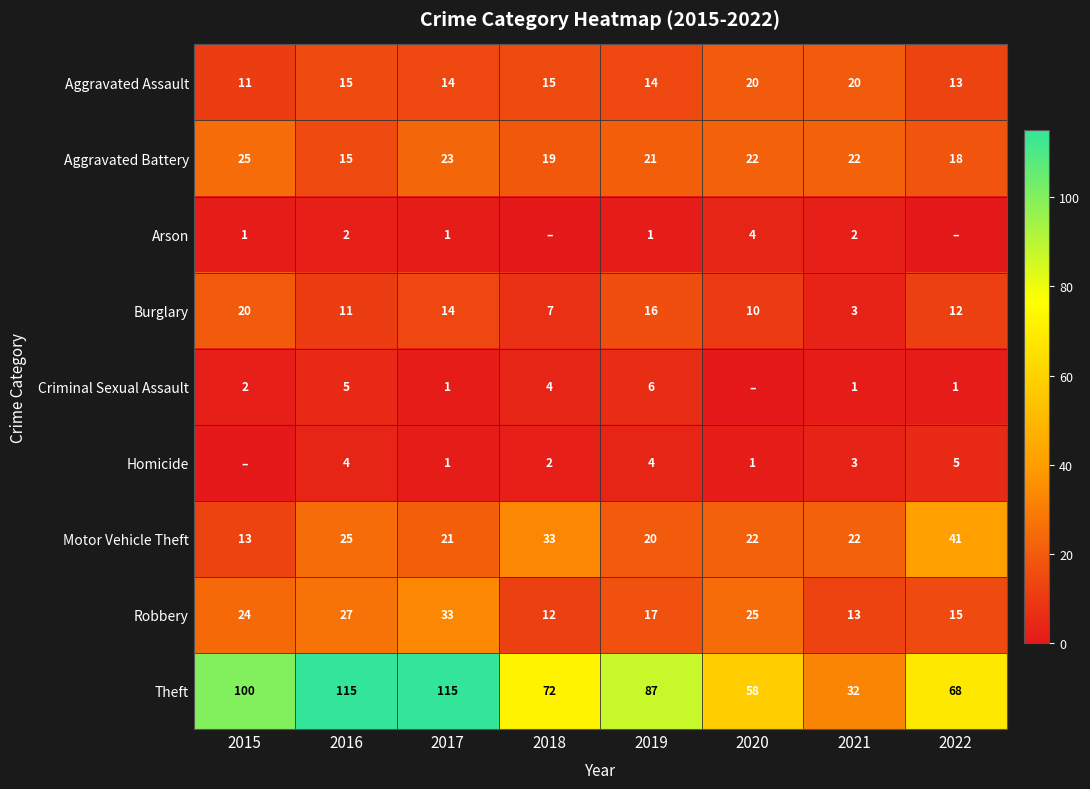

The Criminal Sexual Assault series shows 5 at 2016. True or false?

True